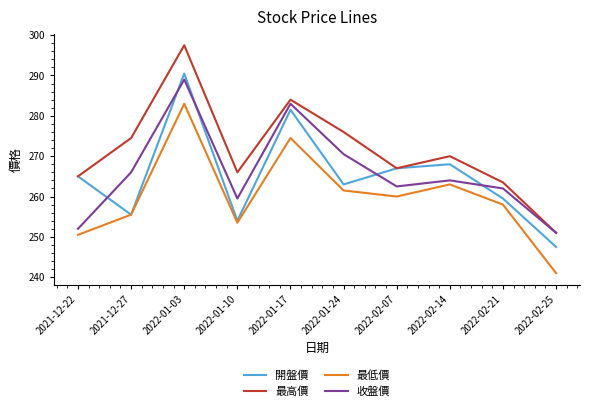

Rank the categories by 開盤價 value from lowest to highest.

2022-02-25, 2022-01-10, 2021-12-27, 2022-02-21, 2022-01-24, 2021-12-22, 2022-02-07, 2022-02-14, 2022-01-17, 2022-01-03